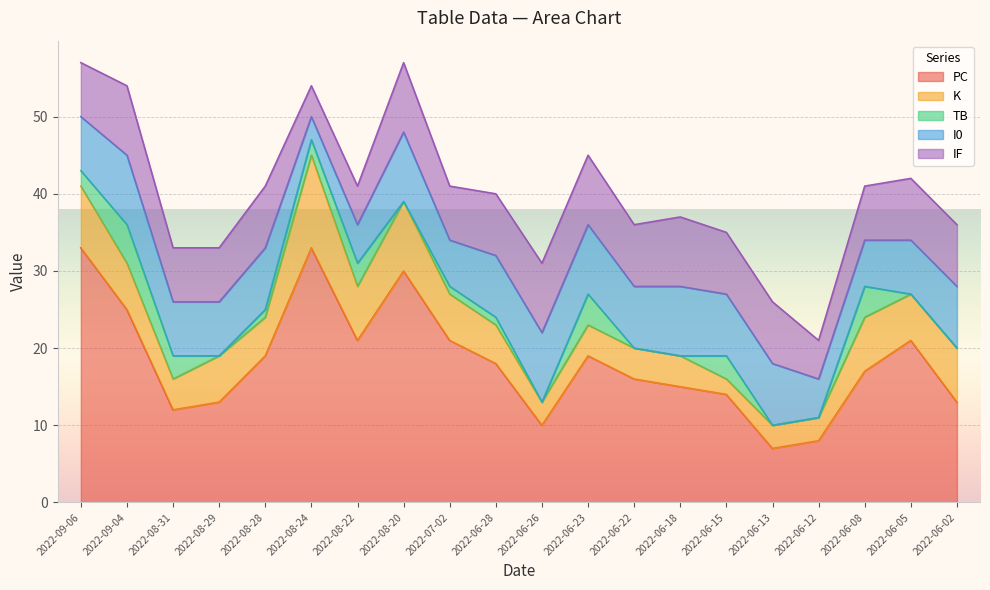

Where do K and TB first cross each other?

2022-06-18 and 2022-06-15